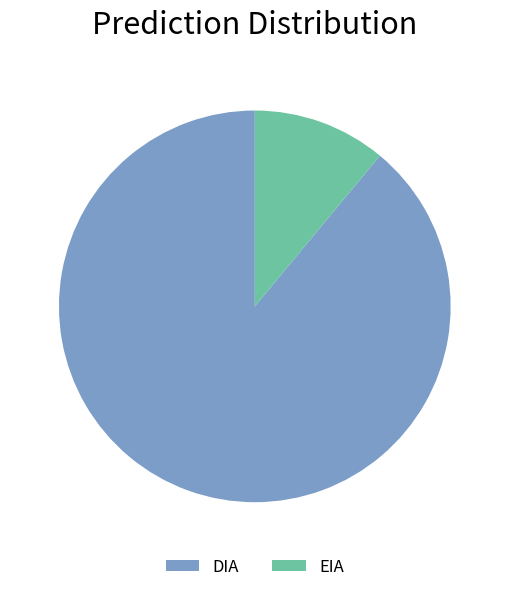

Does DIA represent more than half of the total?

Yes